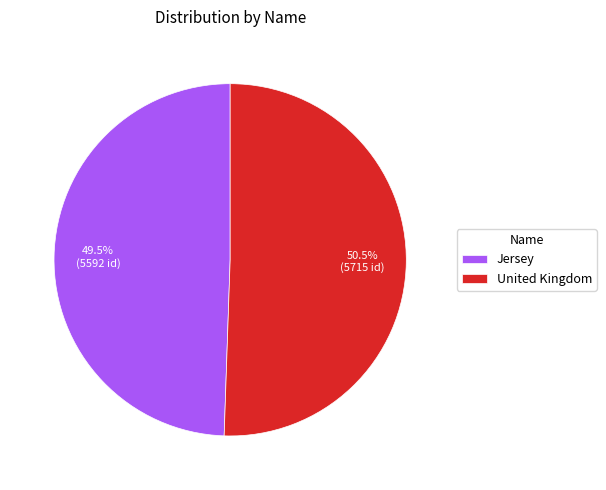

To the nearest percent, what is the difference between the largest and smallest slice percentages?

1%